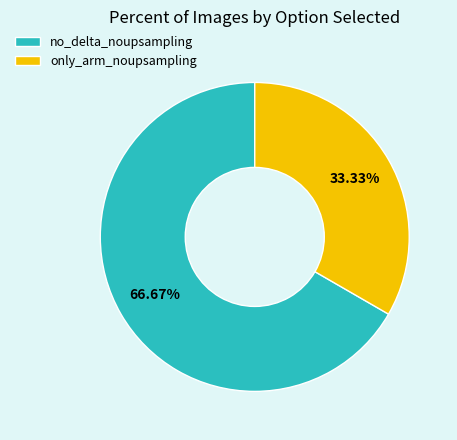

Is only_arm_noupsampling the majority of the pie?

No